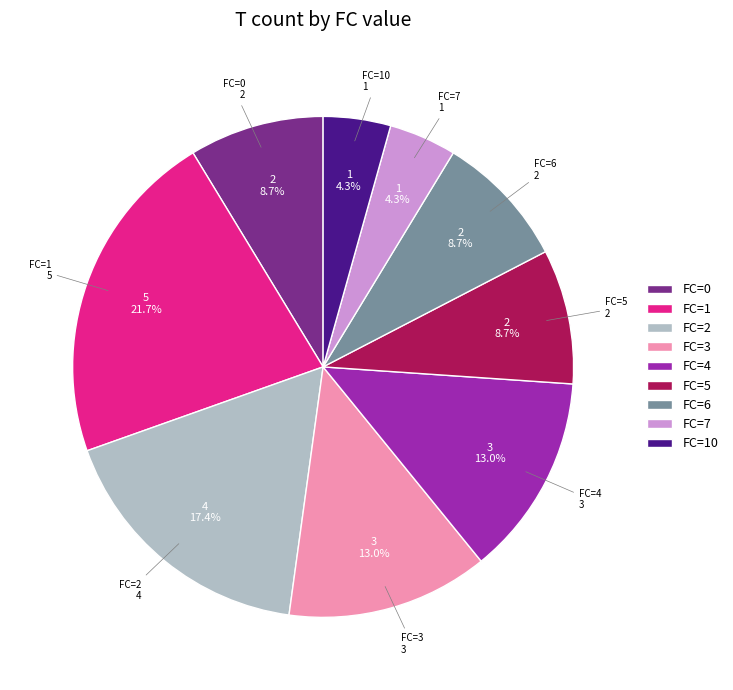

Which slice is the largest?

FC=1